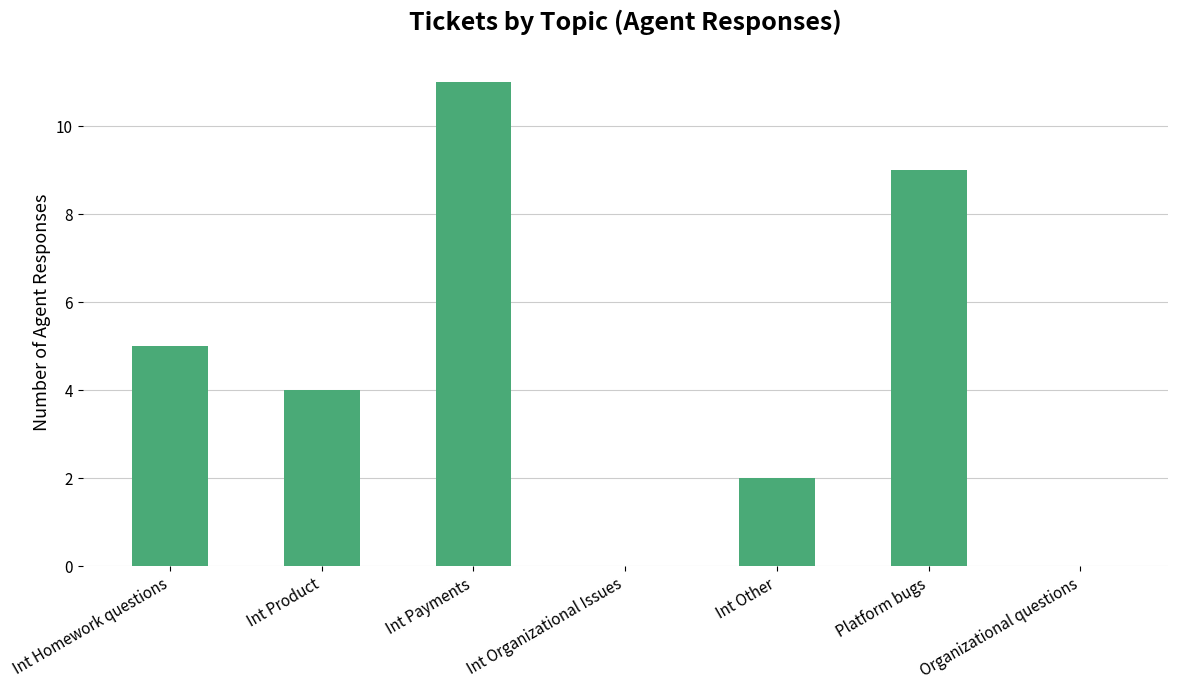

Count the values in the range 0 to 9.

6